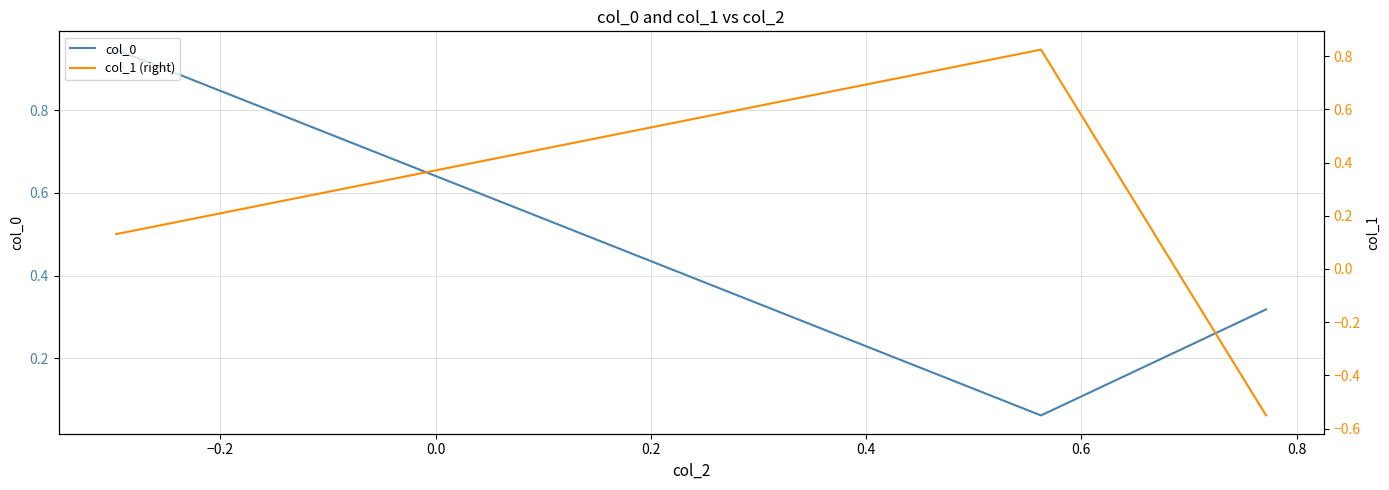

Reading left to right, transcribe all the data shown in this chart.

col_0: 0.9	0.1	0.3
col_1 (right): 0.1	0.8	-0.6